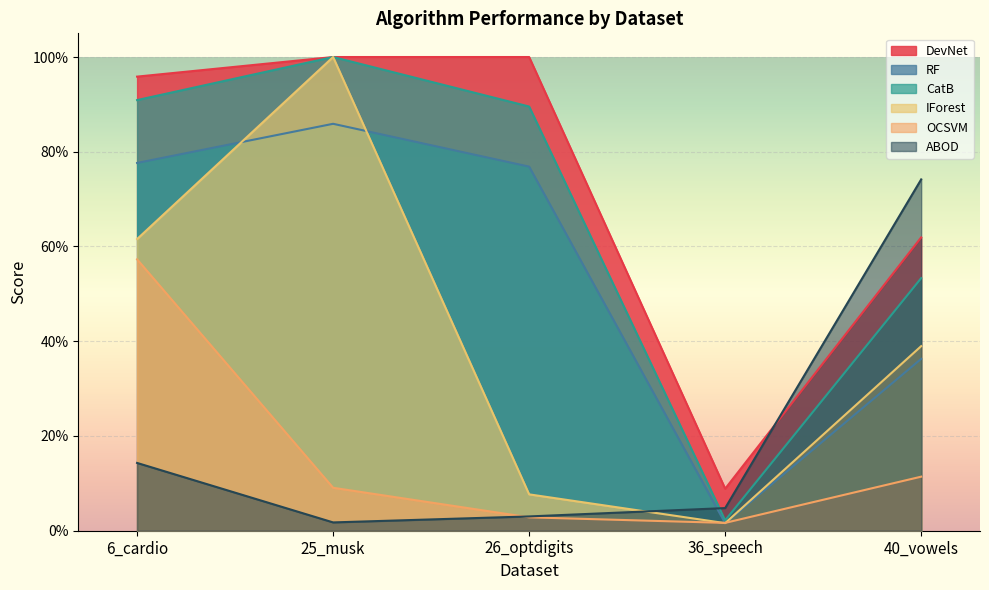

Where is ABOD nearest to the value 0?

25_musk